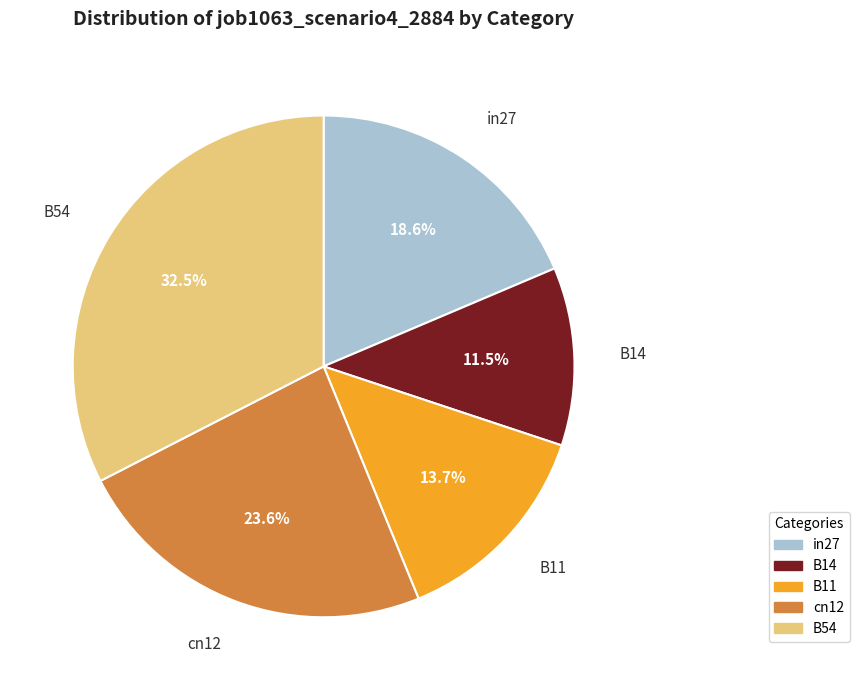

To the nearest percent, what is the combined percentage of B11 and B54?

46%